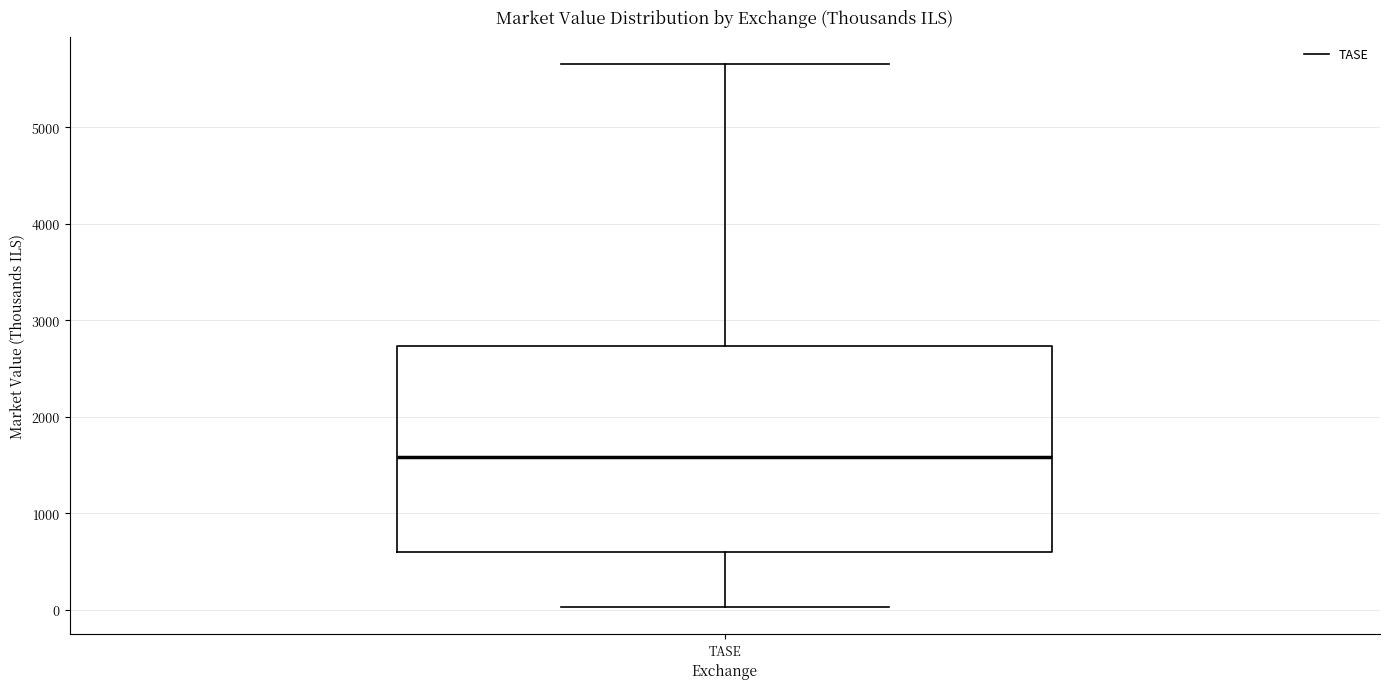

Where does the upper whisker of the box for TASE end on the y-axis? The values are not printed on the chart, so give them approximately, as read against the axis.

5700